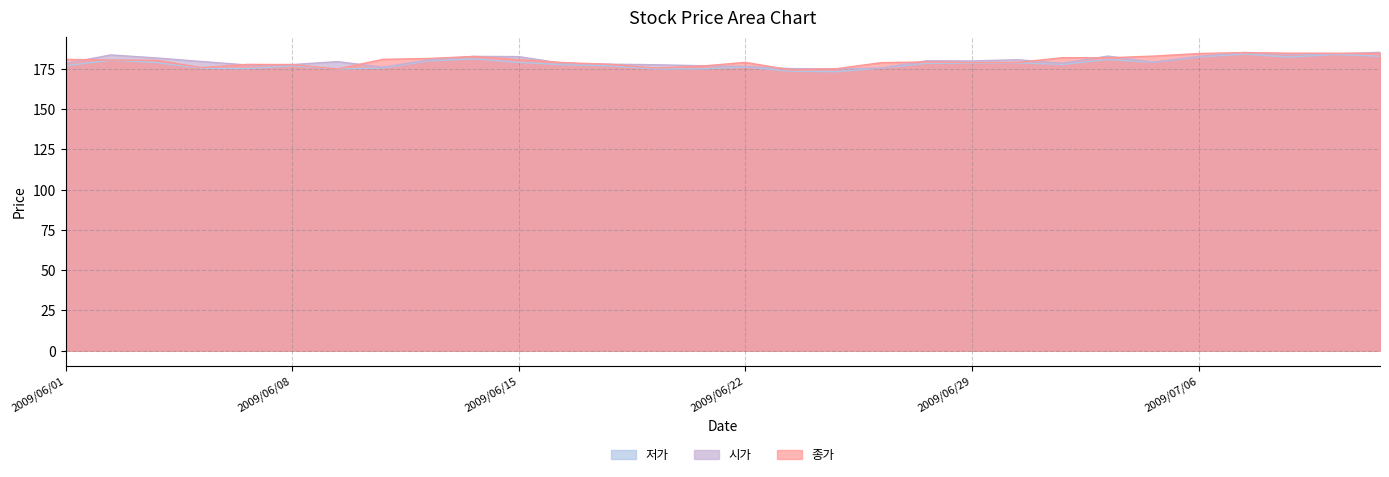

Which series has the largest range (max minus min)?

저가